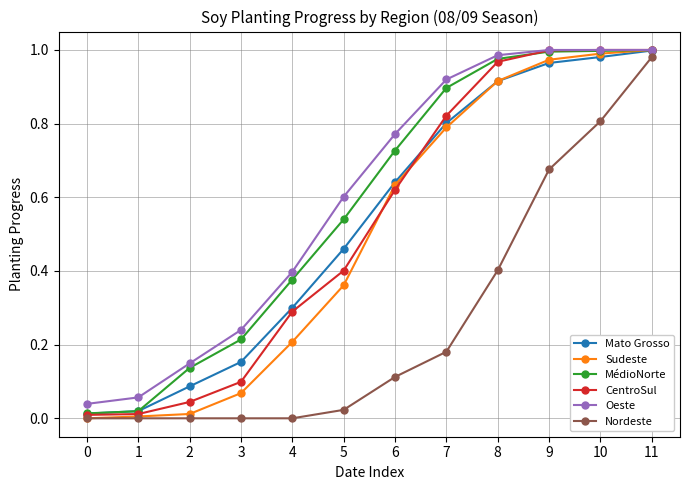

The CentroSul series shows 0.0 at 0. True or false?

True